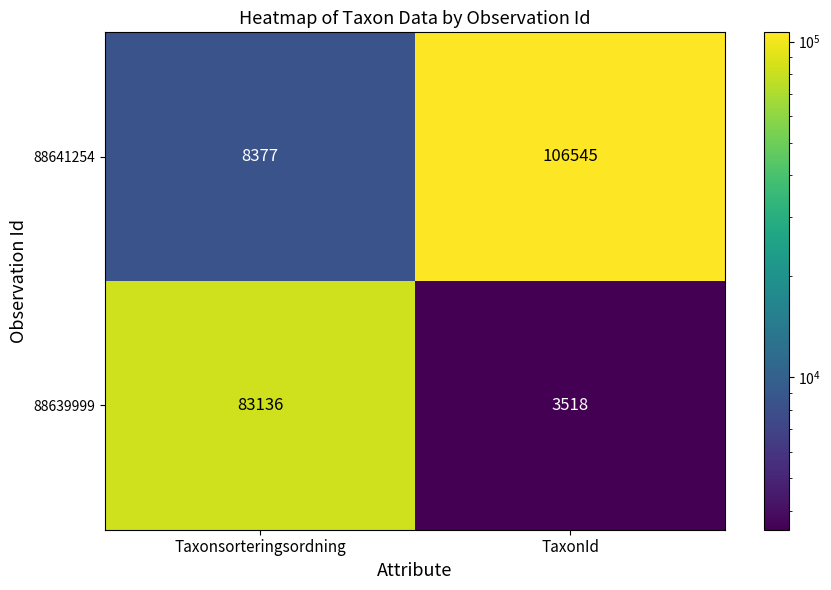

What is the difference between the maximum and minimum values in the 88639999 series?

79618